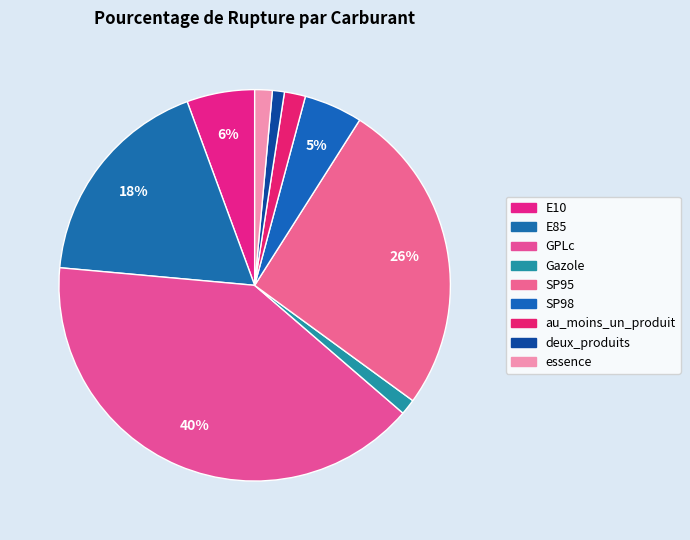

Count the number of slices in the pie.

9